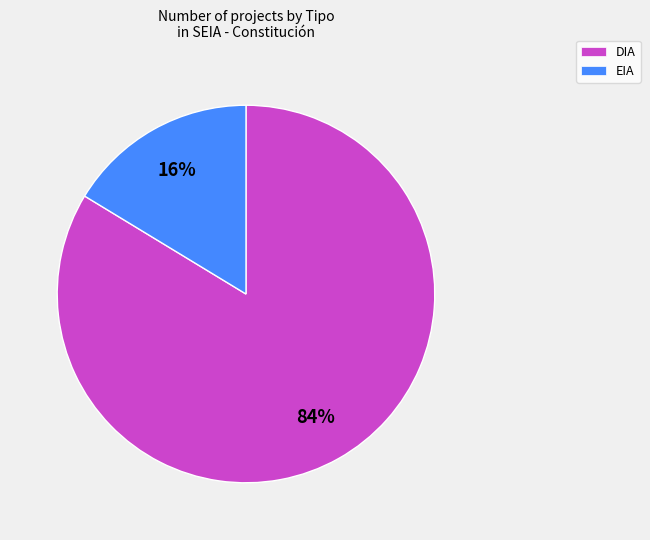

Between DIA and EIA, which is larger?

DIA